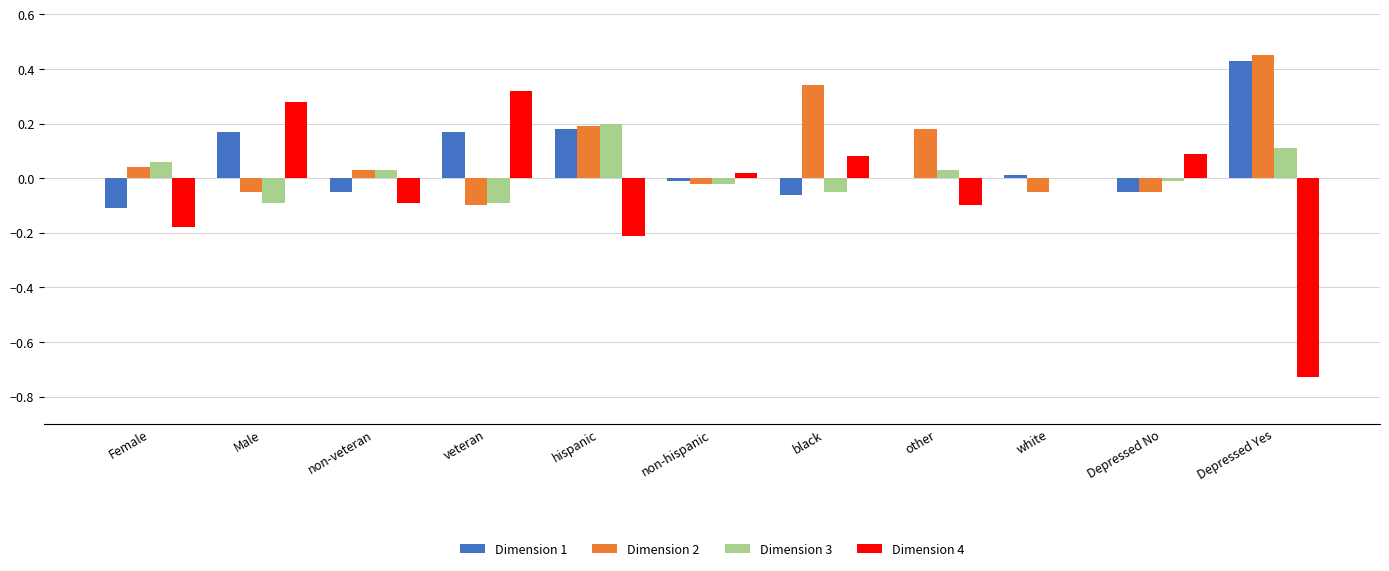

How many categories are shown in the chart?

11